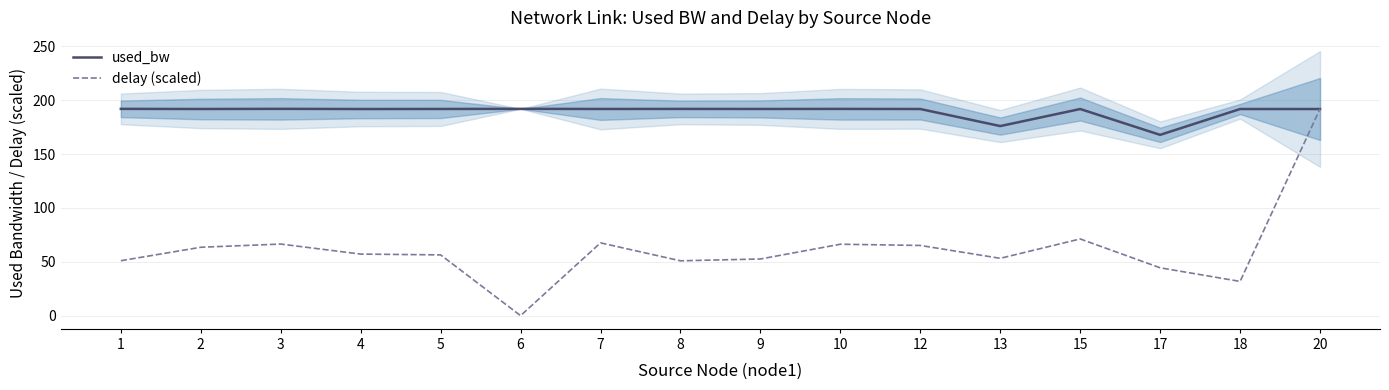

Where is the first local minimum for used_bw?

2